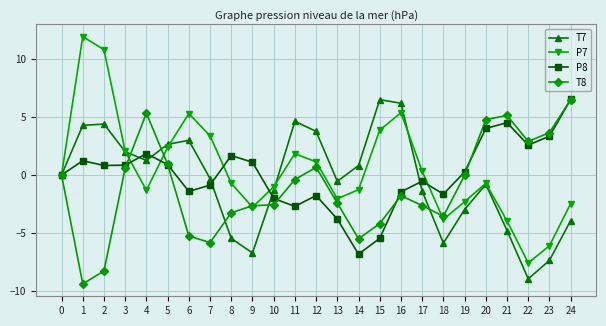

How many data points does each series have?

25